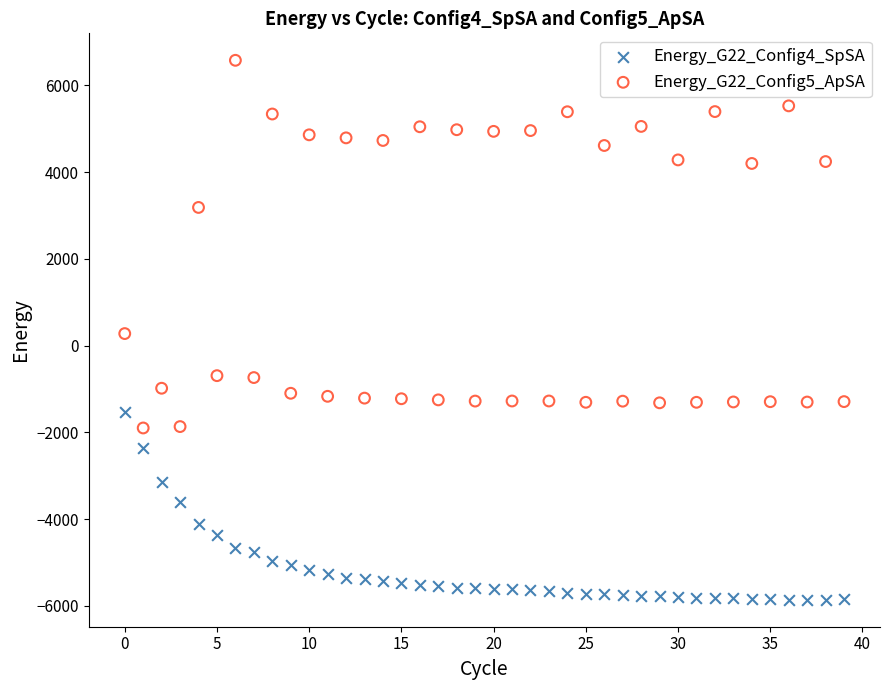

What are all the series names shown in the legend?

Energy_G22_Config4_SpSA, Energy_G22_Config5_ApSA